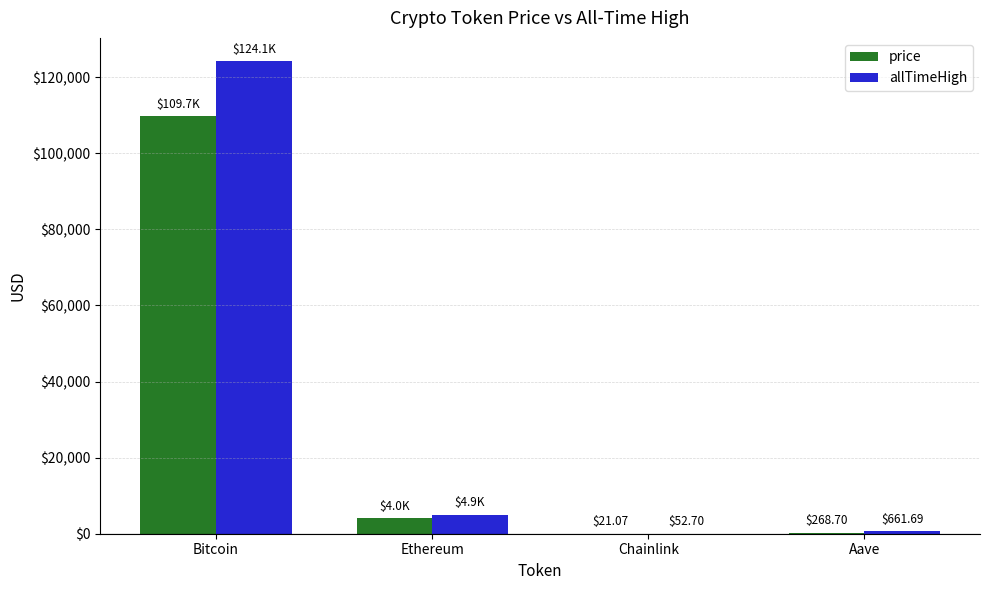

How many distinct data groups are displayed?

2